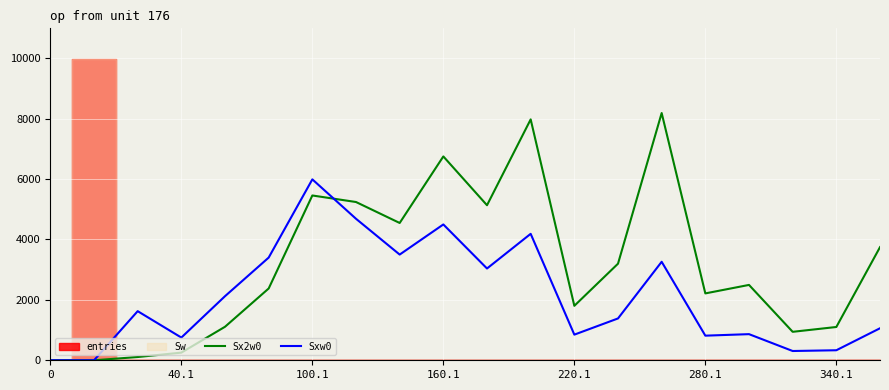

Where is the first local maximum for Sx2w0?

100.1